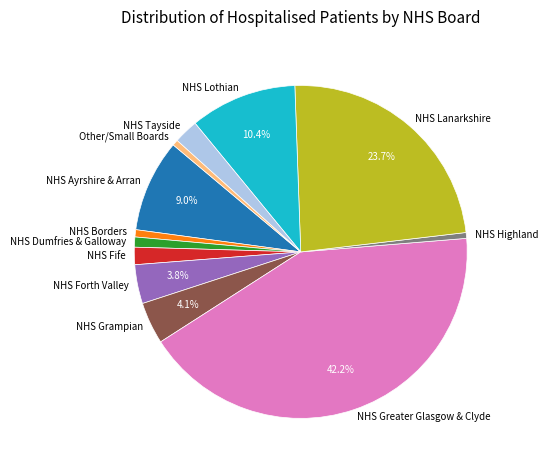

Count the number of slices in the pie.

12